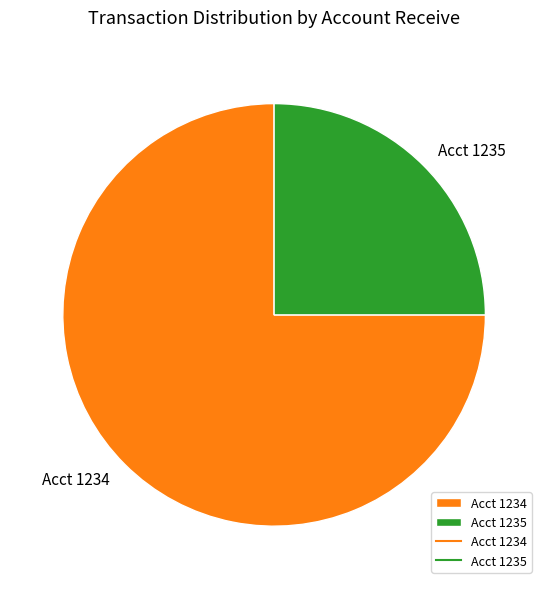

Rank the categories by value from lowest to highest.

Acct 1235, Acct 1234